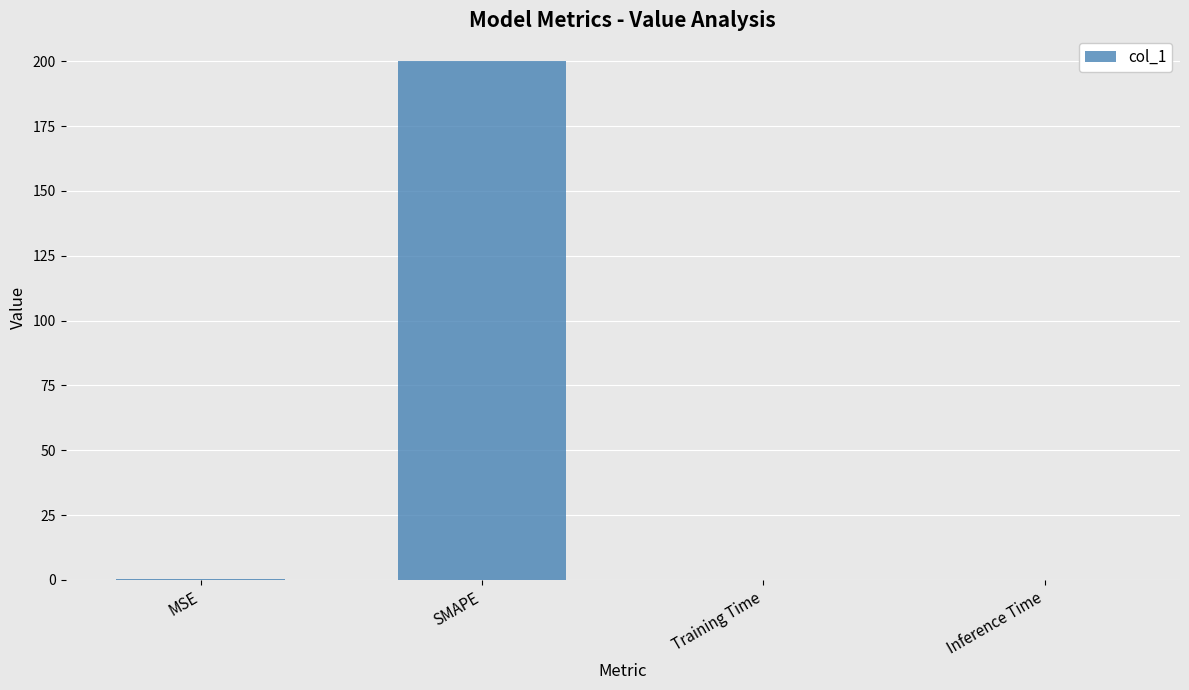

Which has a higher value, SMAPE or MSE?

SMAPE